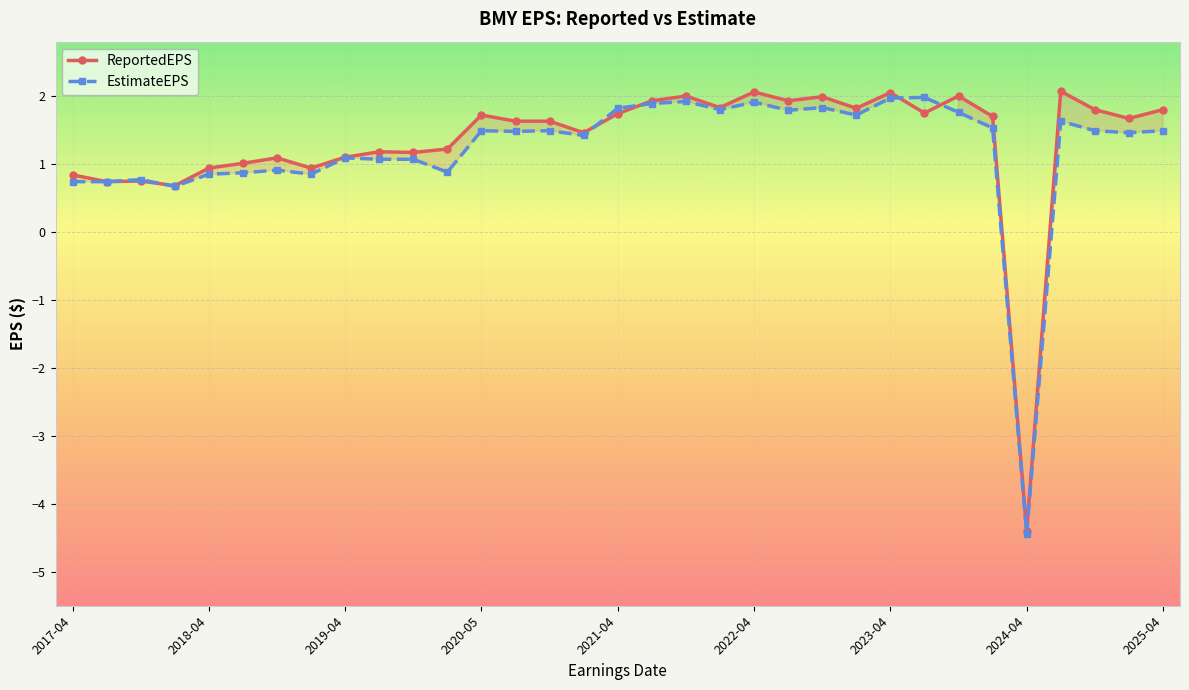

At which label does EstimateEPS reach its minimum?

2024-04